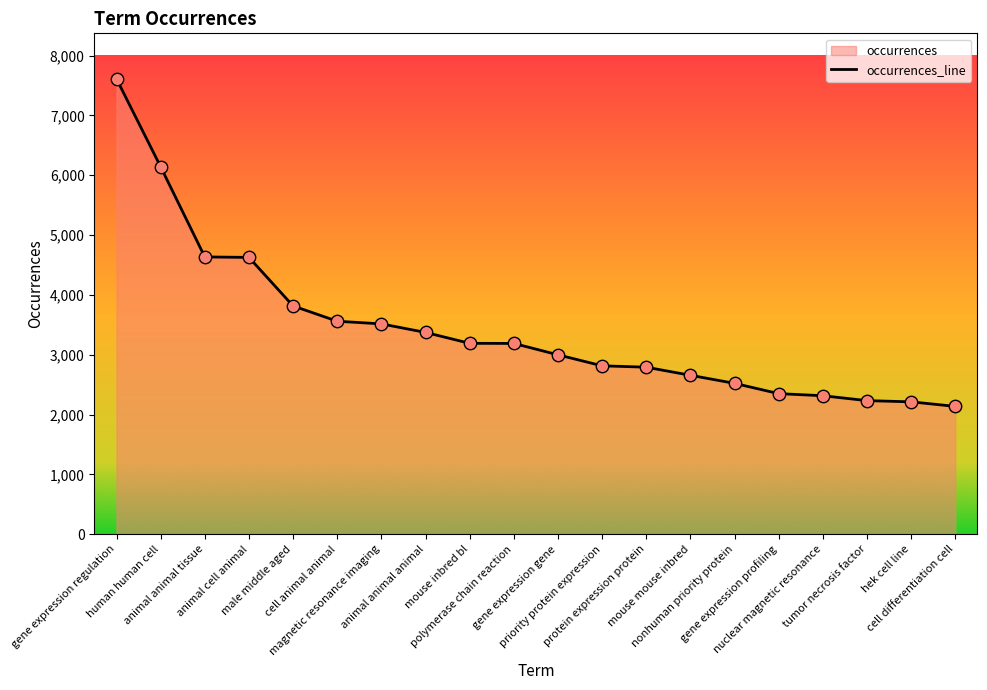

What is the change in value from human human cell to animal animal tissue?

-1506